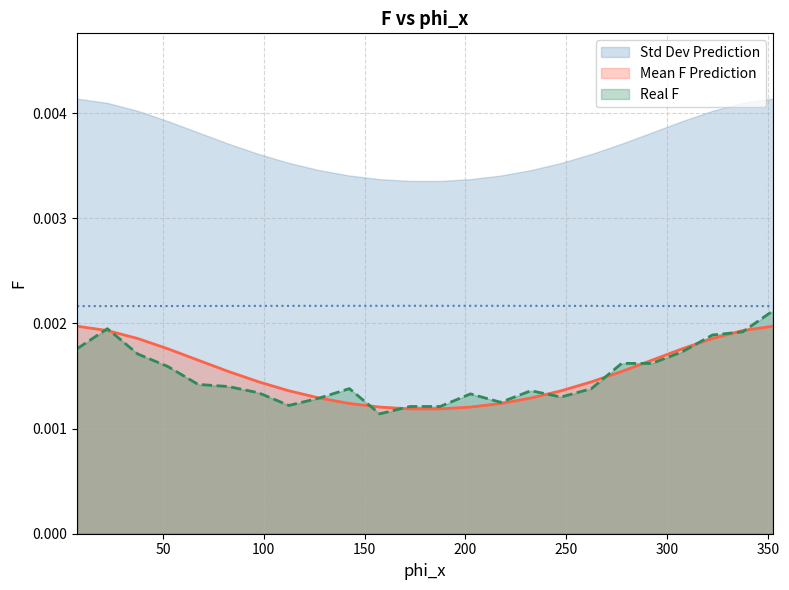

The Mean F Prediction series shows 0.0 at 97.5. True or false?

True